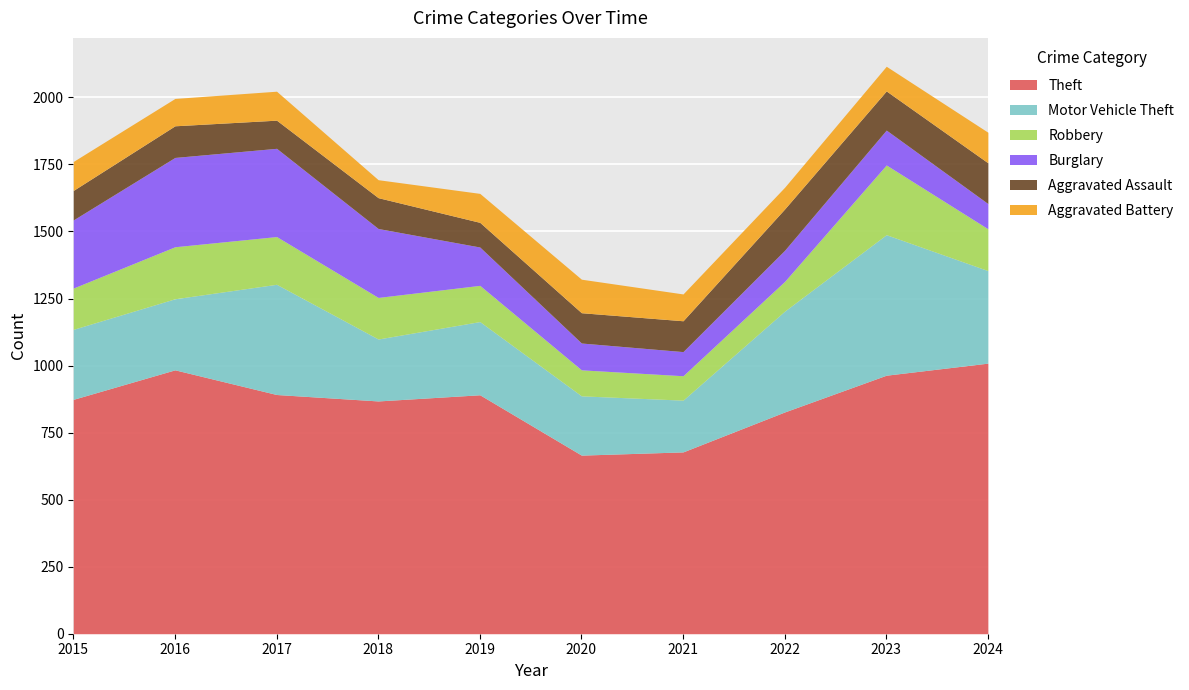

What are all the series names shown in the legend?

Theft, Motor Vehicle Theft, Robbery, Burglary, Aggravated Assault, Aggravated Battery